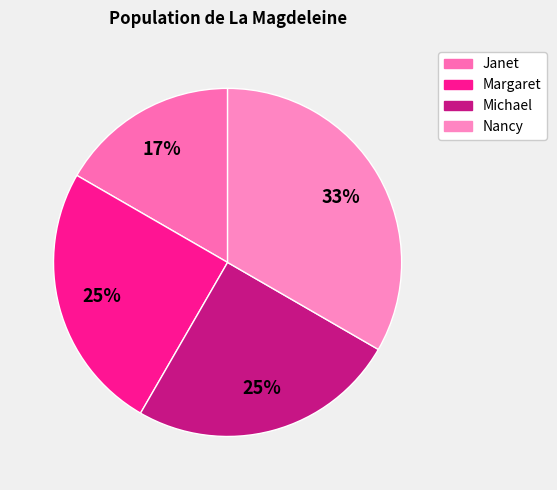

What percentage is the Janet slice, to the nearest percent?

17%